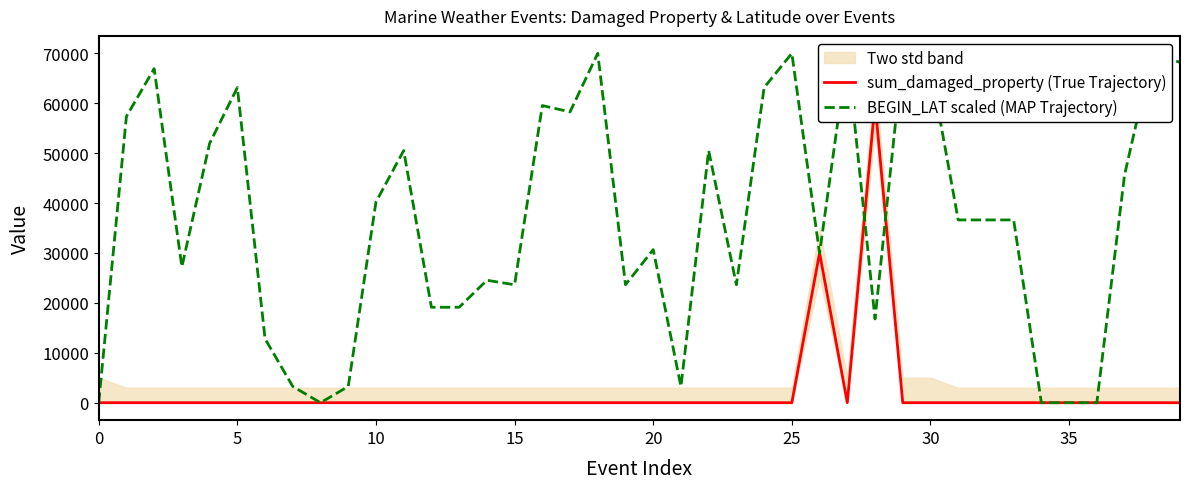

At how many categories does at least one series exceed 8281?

32